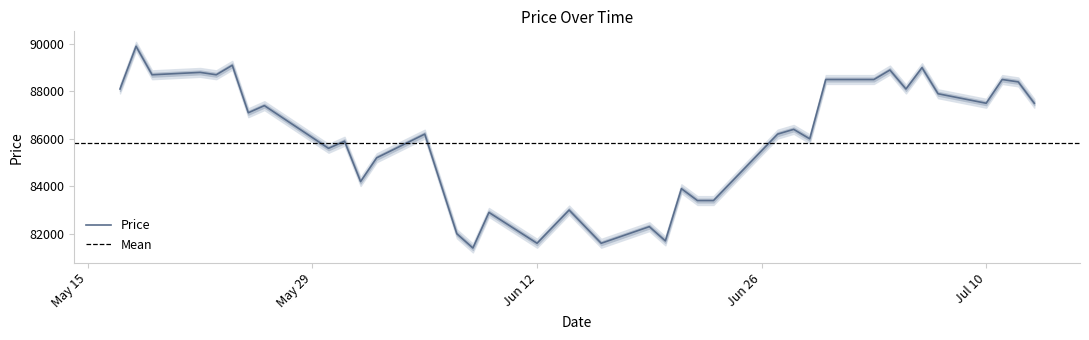

Reading left to right, transcribe all the data shown in this chart.

88100	89900	88700	88800	88700	89100	87100	87400	85600	85900	84200	85200	86200	82000	81400	82900	81600	82300	83000	82300	81600	82300	81700	83900	83400	83400	85500	86200	86400	86000	88500	88500	88900	88100	89000	87900	87500	88500	88400	87500